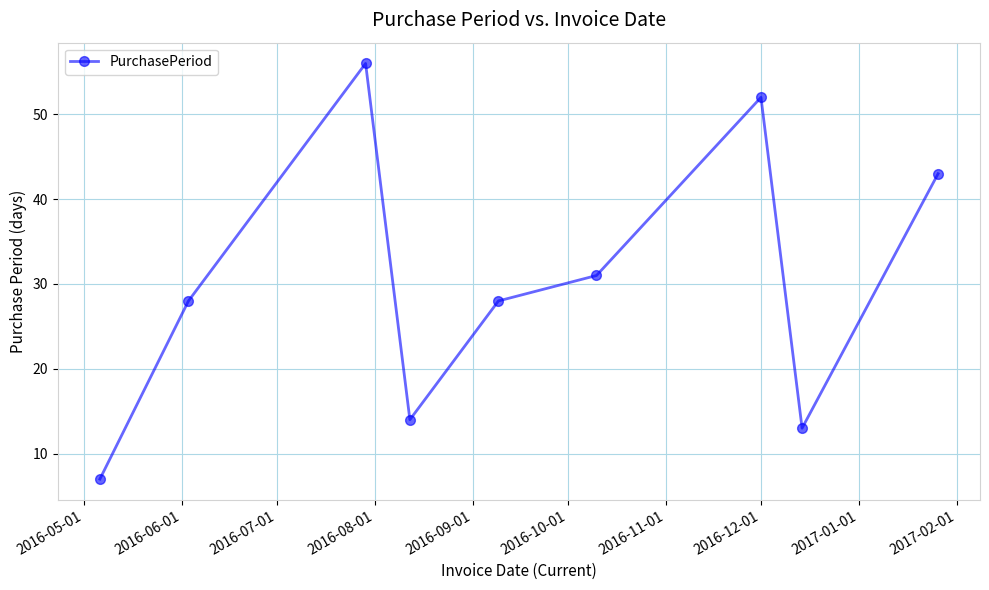

How many lines are shown in the chart?

1